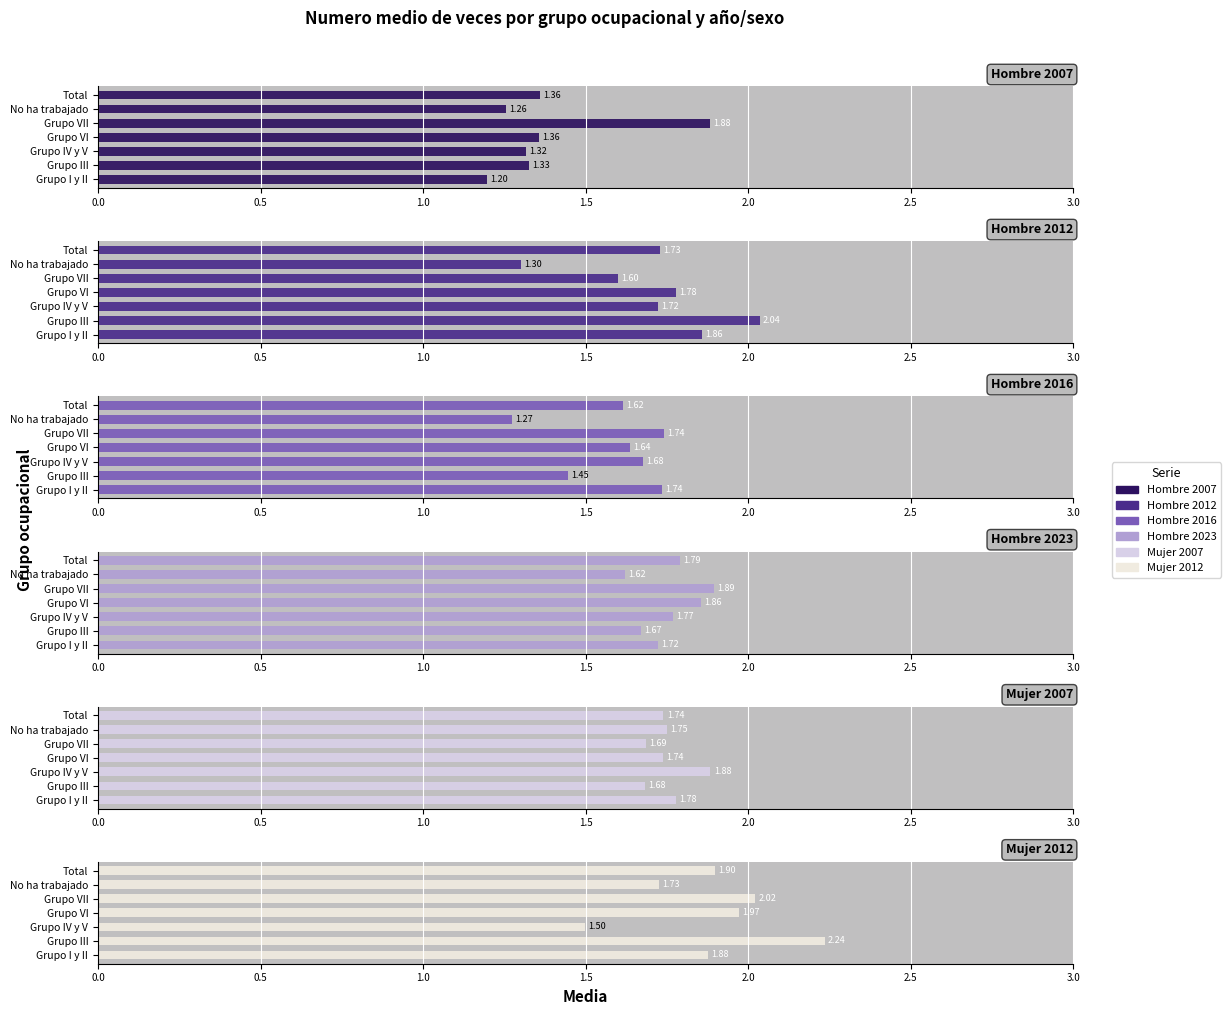

What are all the series names shown in the legend?

Hombre 2007, Hombre 2012, Hombre 2016, Hombre 2023, Mujer 2007, Mujer 2012